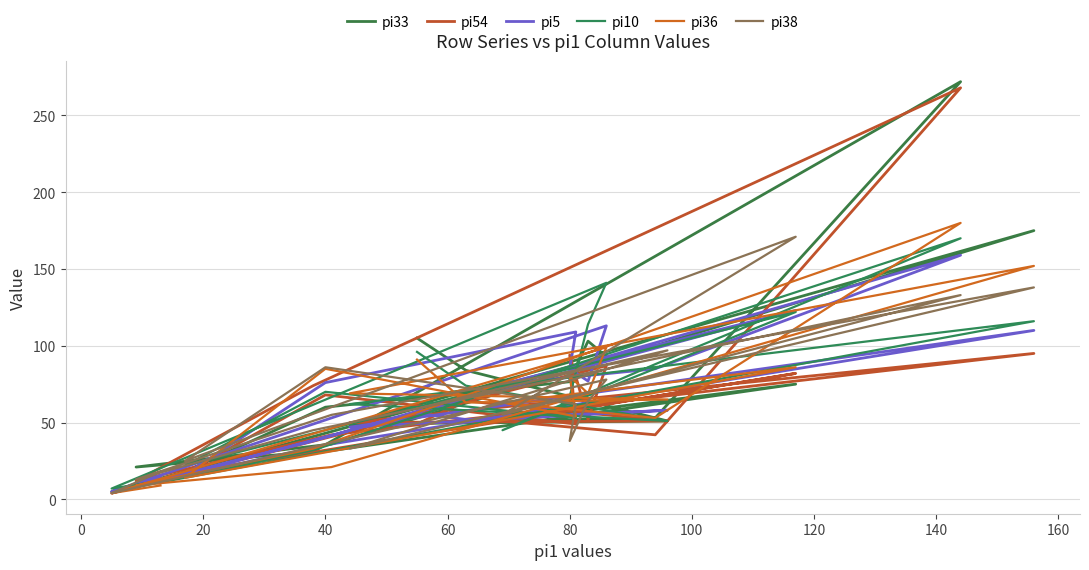

How many lines are shown in the chart?

6